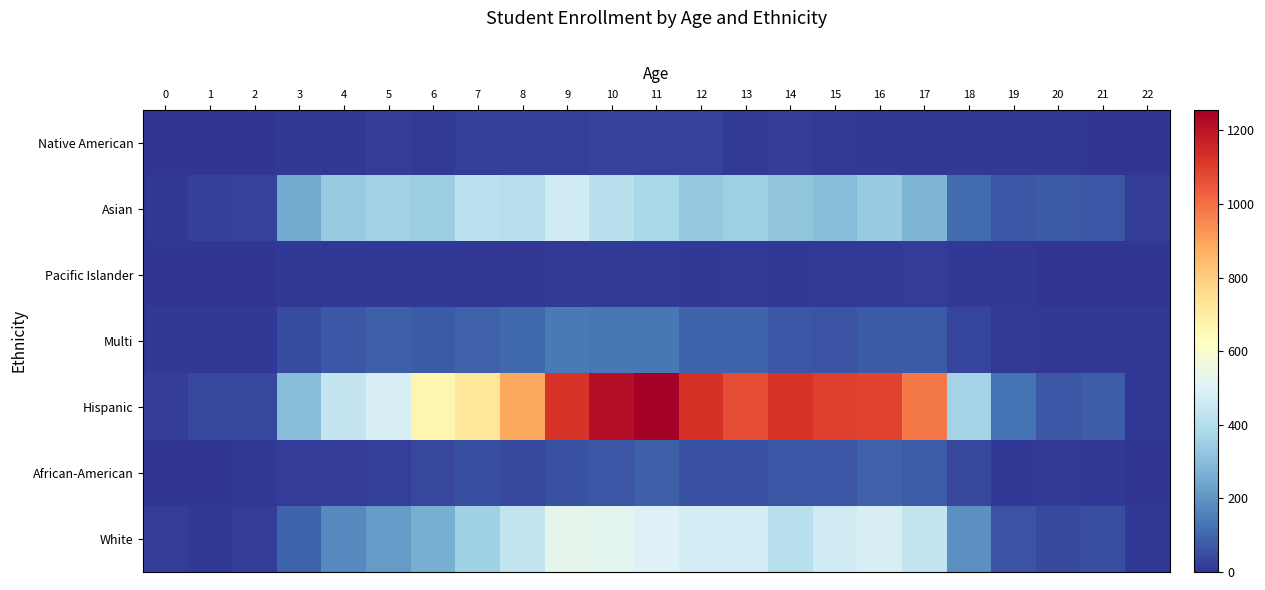

What is the difference between the highest and lowest values at 10?

1203